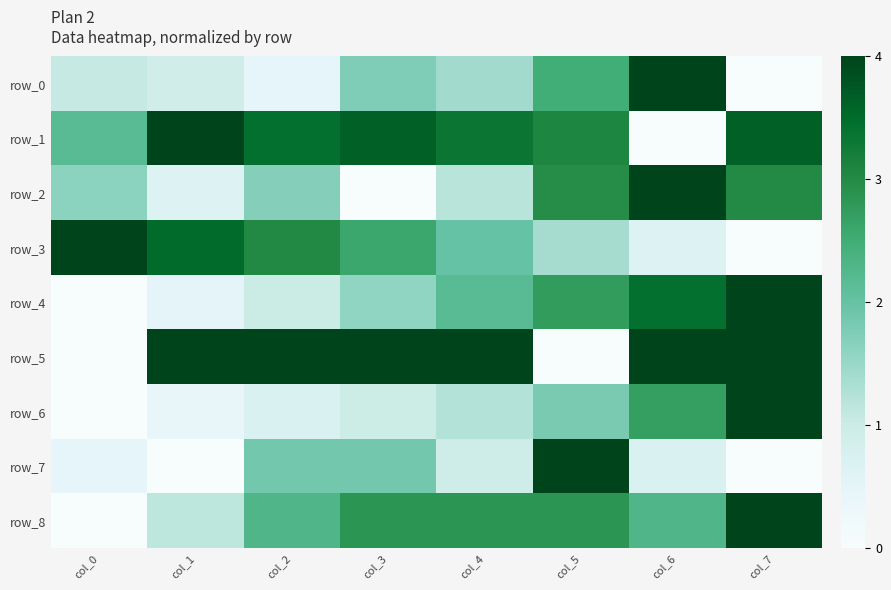

Between col_3 and col_2, which is larger?

col_3